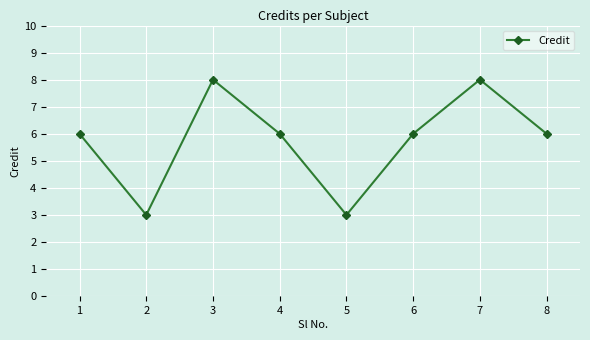

Where is the first local minimum?

2